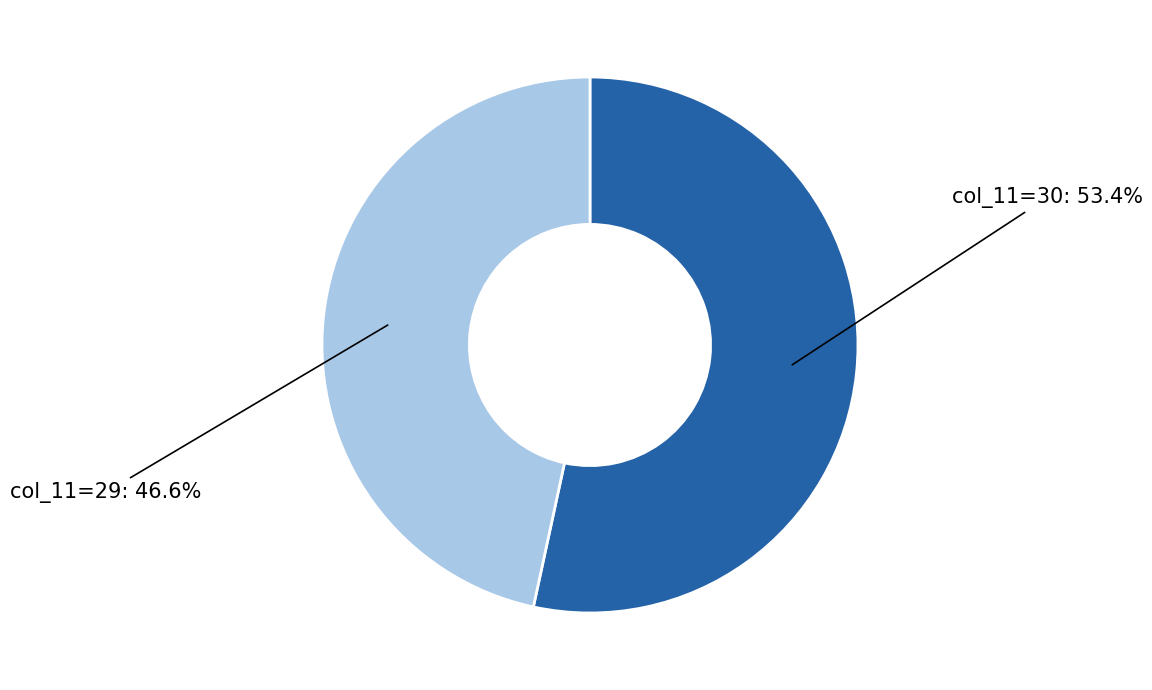

How many segments does this pie chart have?

2